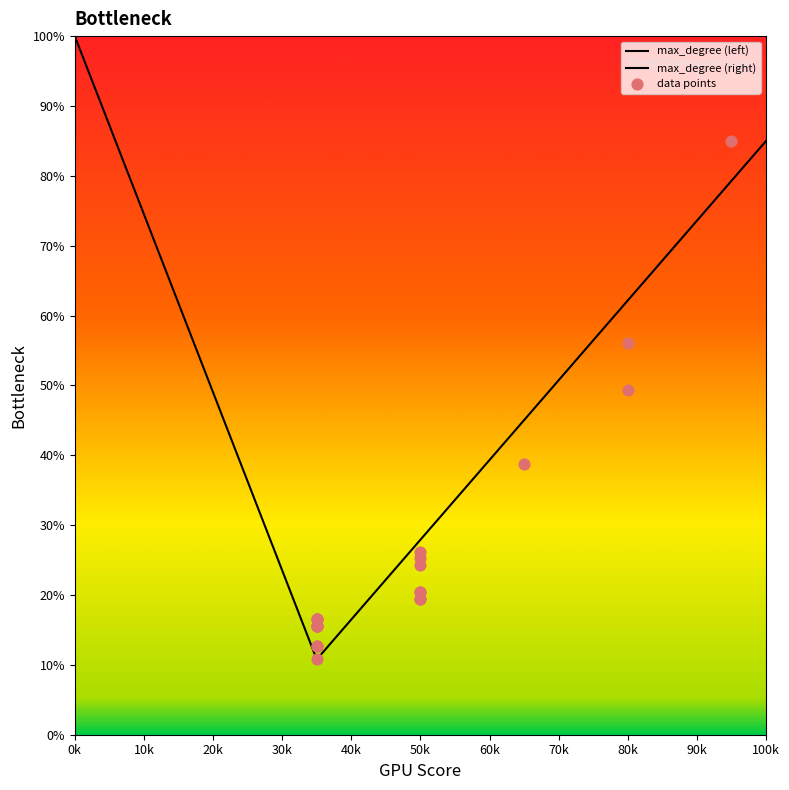

Between 6 and 3, which is larger?

6